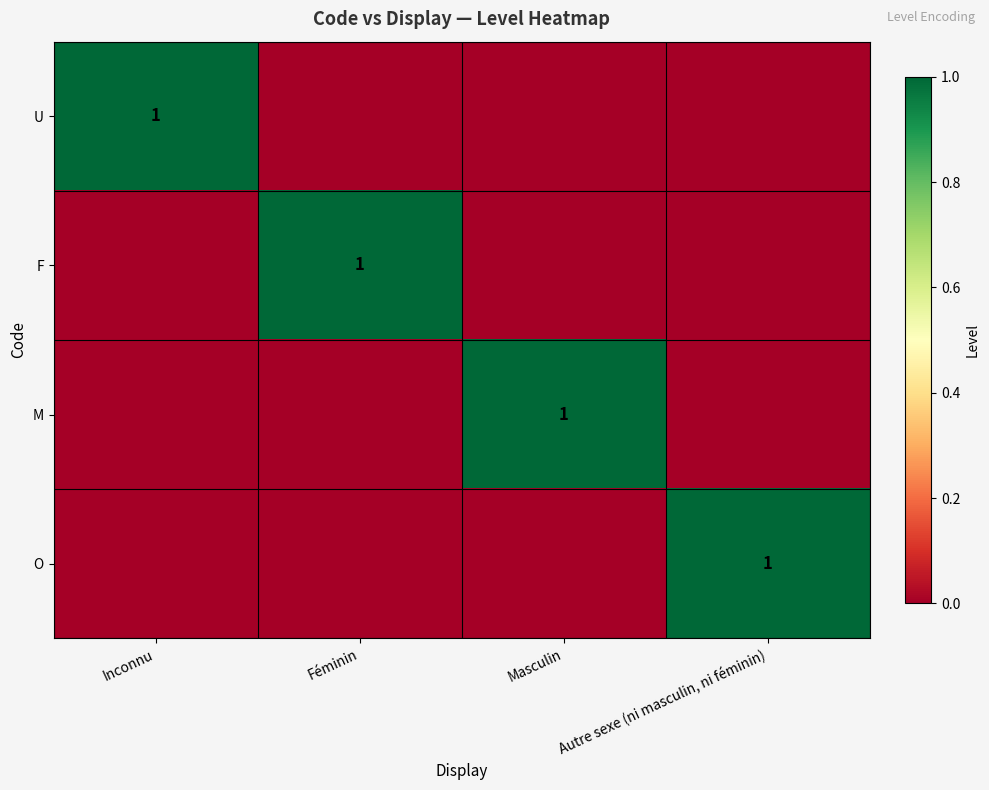

What is the difference between the maximum and second lowest values in the U series?

1